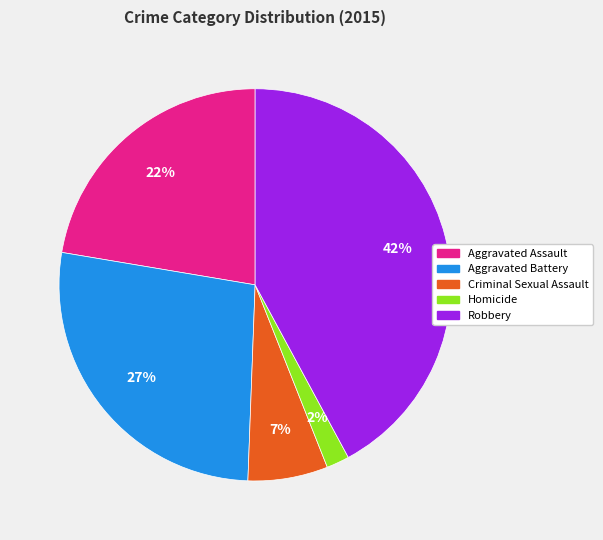

To the nearest percent, what is the average slice percentage?

20%